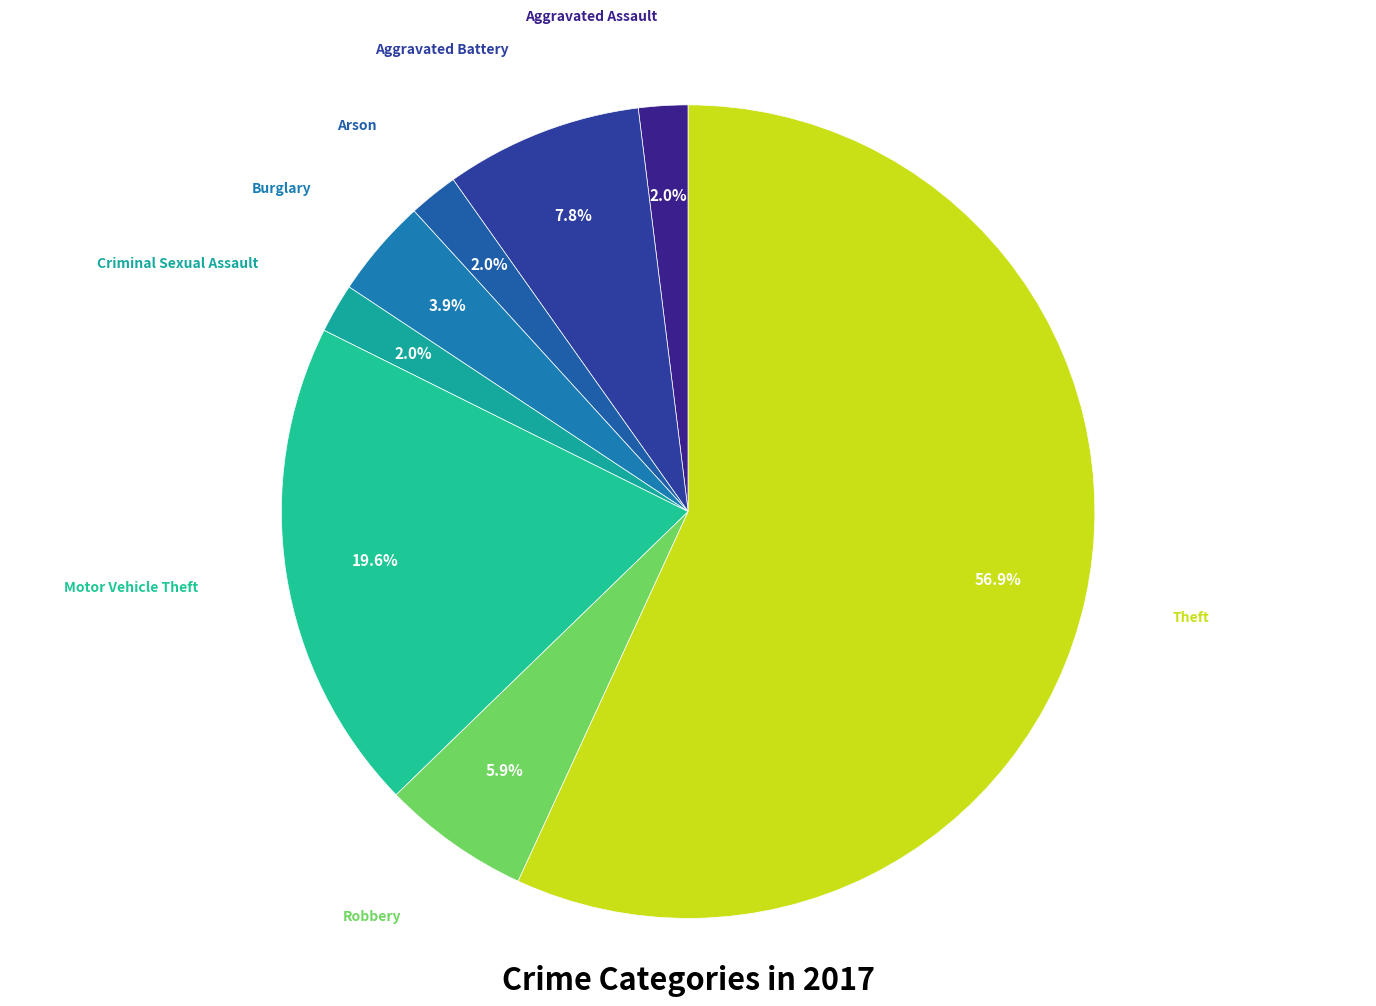

To the nearest percent, what is the difference between the largest and smallest slice percentages?

55%